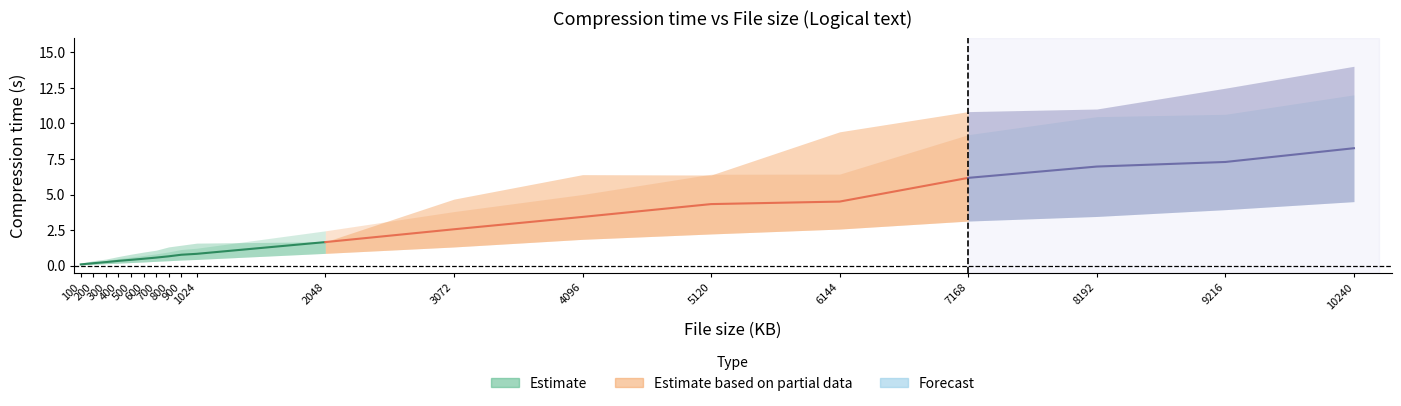

The value of LZ77 at 700 is 1.3. True or false?

False